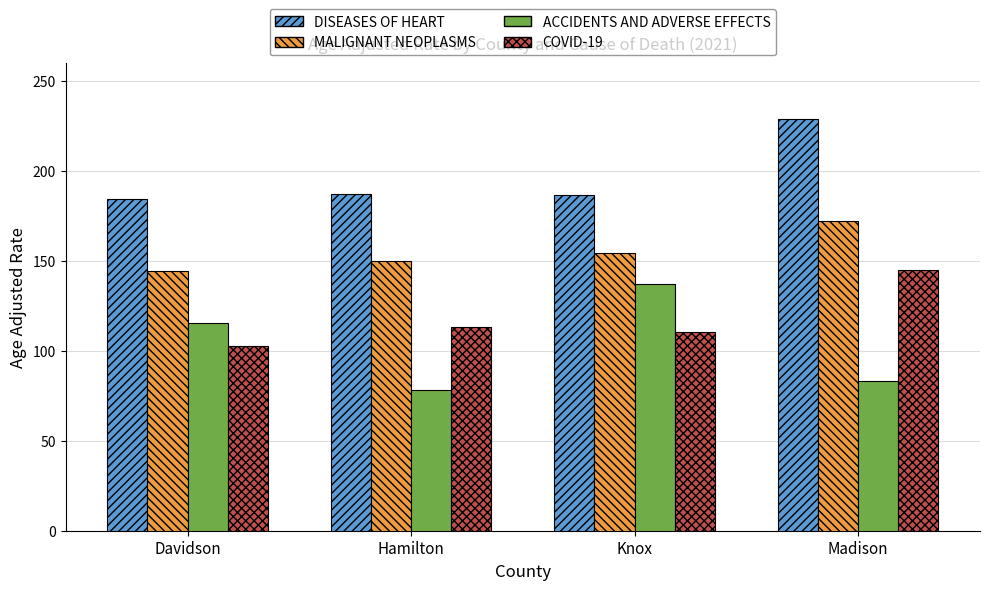

What is the total value across all series at Knox?

589.0